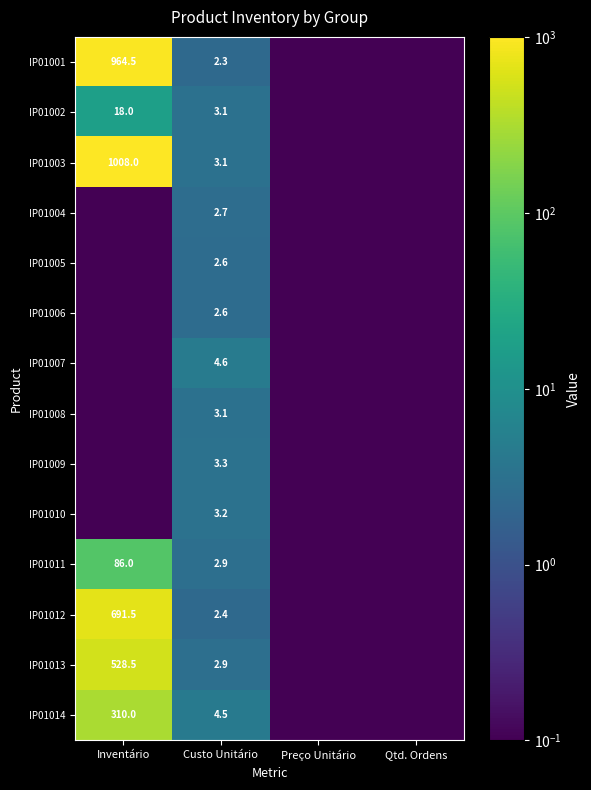

What is the difference between the highest and lowest values at Custo Unitário?

2.3